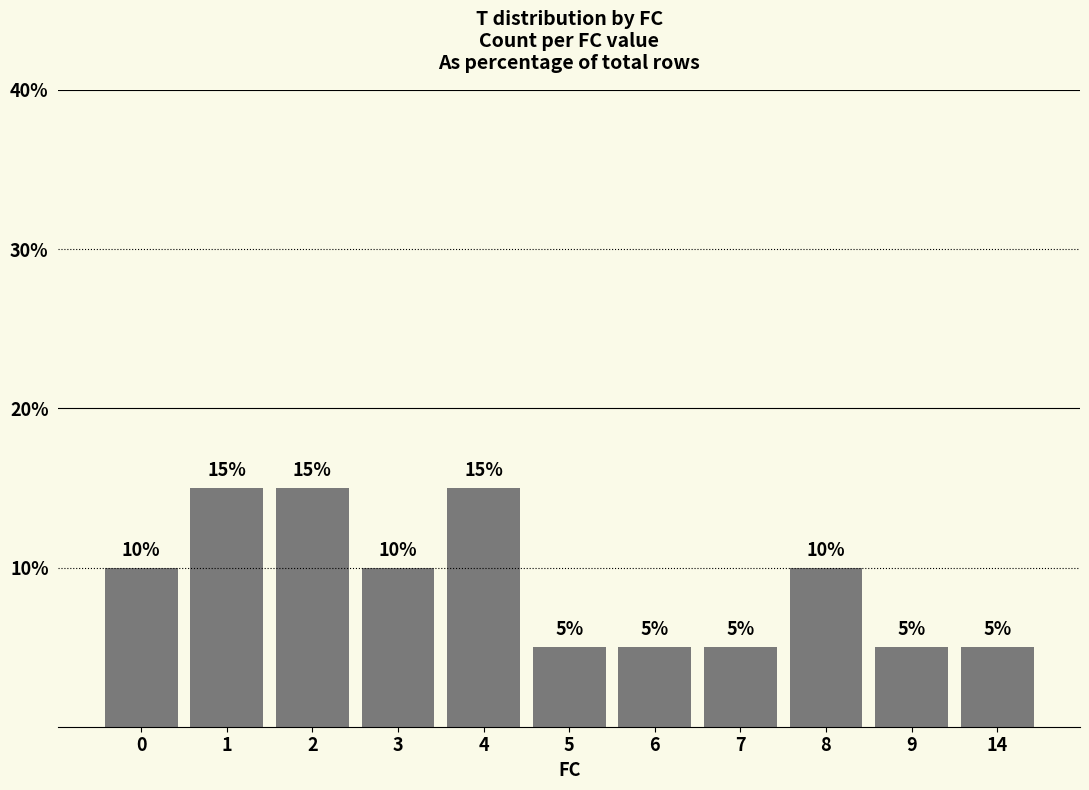

Count the values in the range 5 to 15.

11